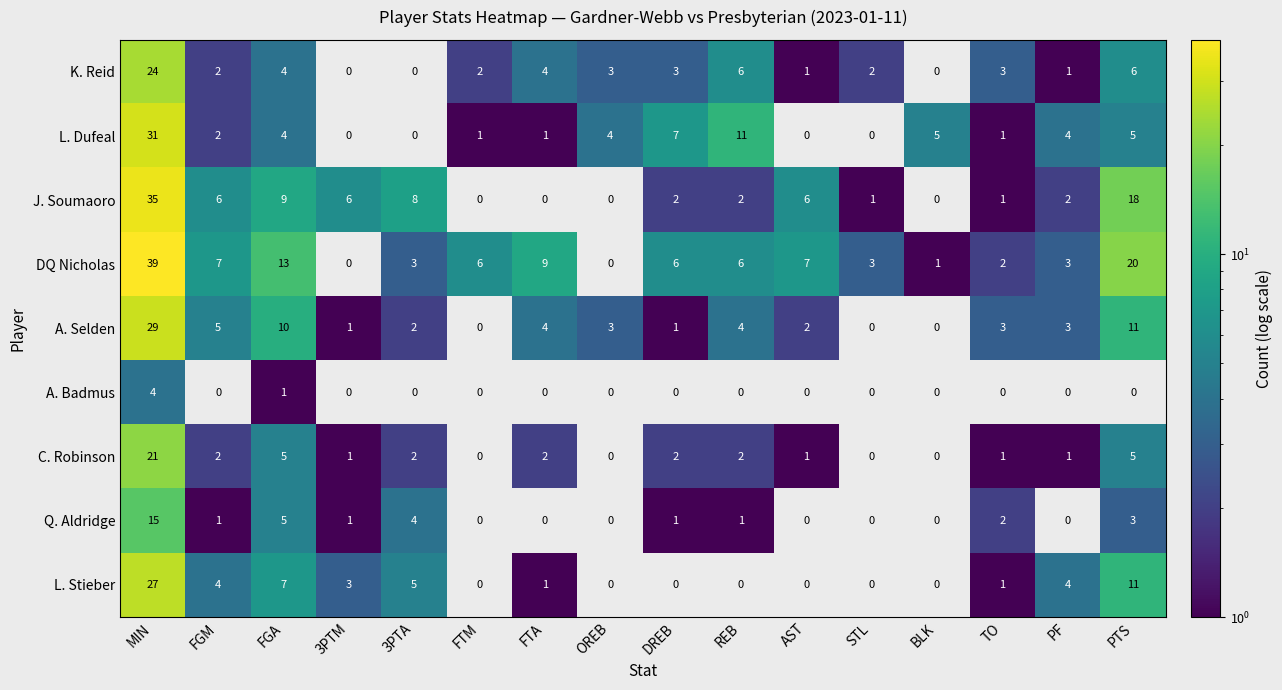

What is the sum of the A. Selden values at AST and FGM?

7